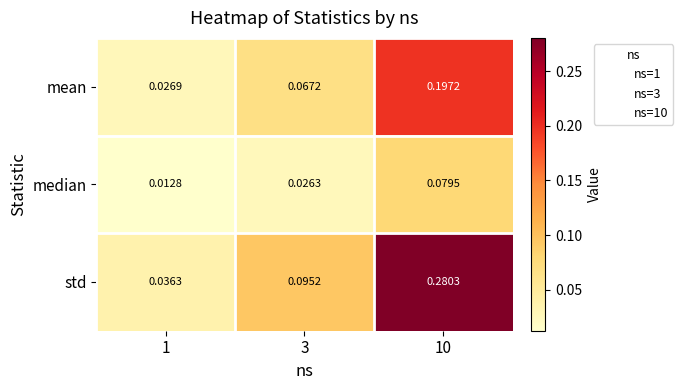

Between 1 and 3, which series saw the biggest shift?

std